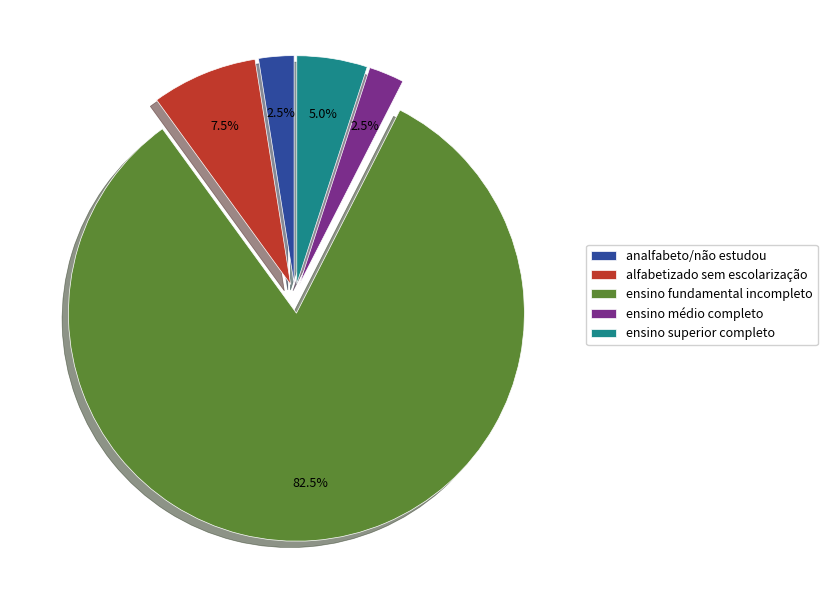

Does ensino fundamental incompleto account for over 50% of the chart?

Yes